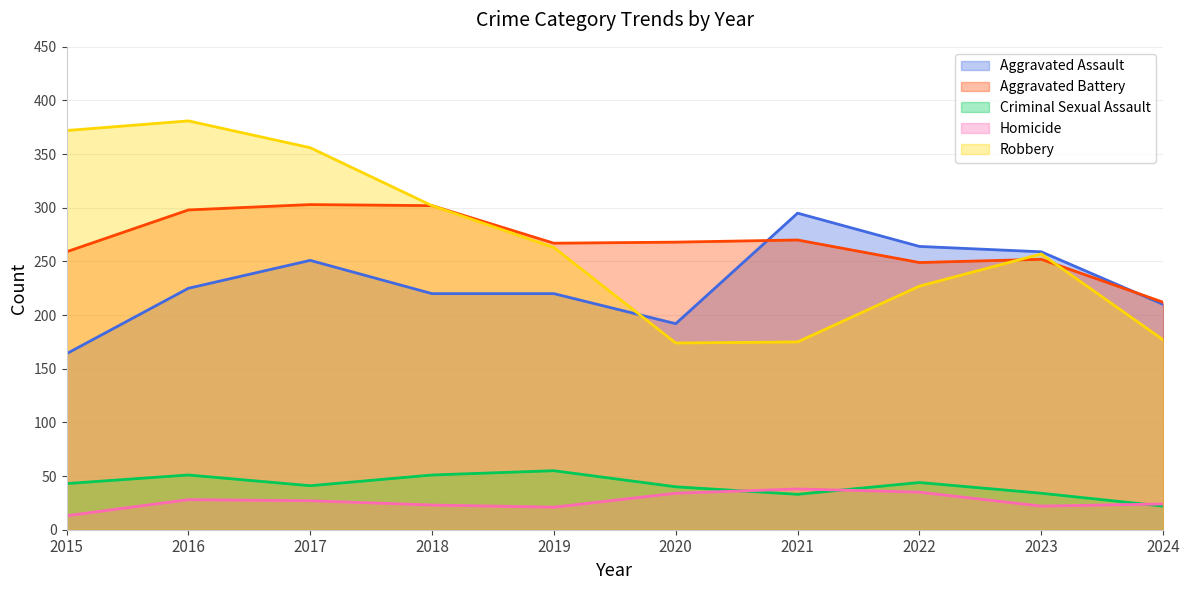

What is the value of the Aggravated Assault point at the 8th from the left?

264